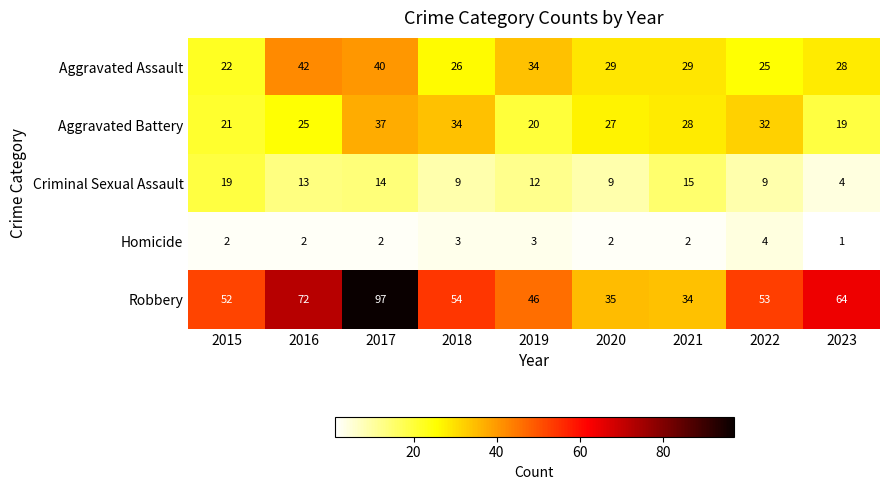

List the series in order of their peak value, lowest first.

Homicide, Criminal Sexual Assault, Aggravated Battery, Aggravated Assault, Robbery